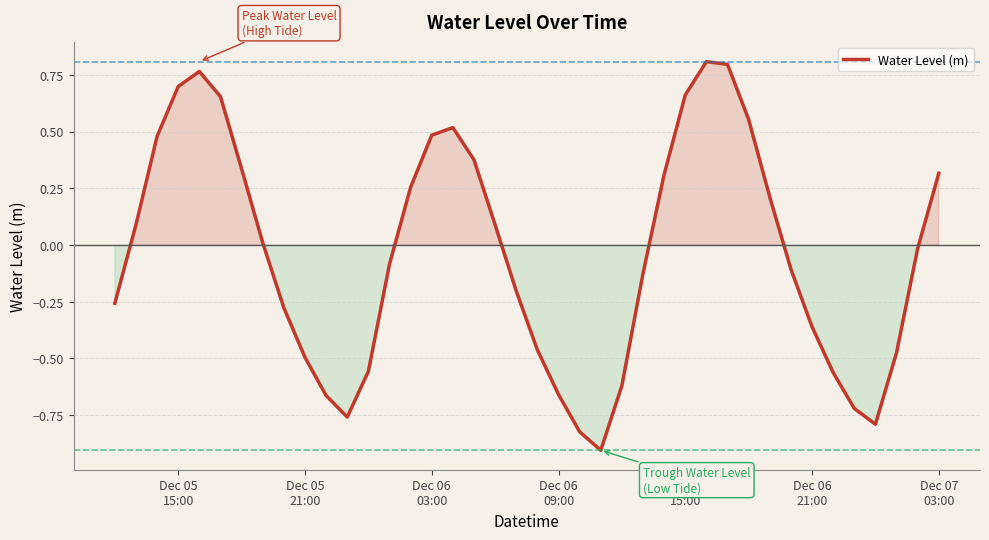

What is the difference between the maximum and minimum values?

1.7